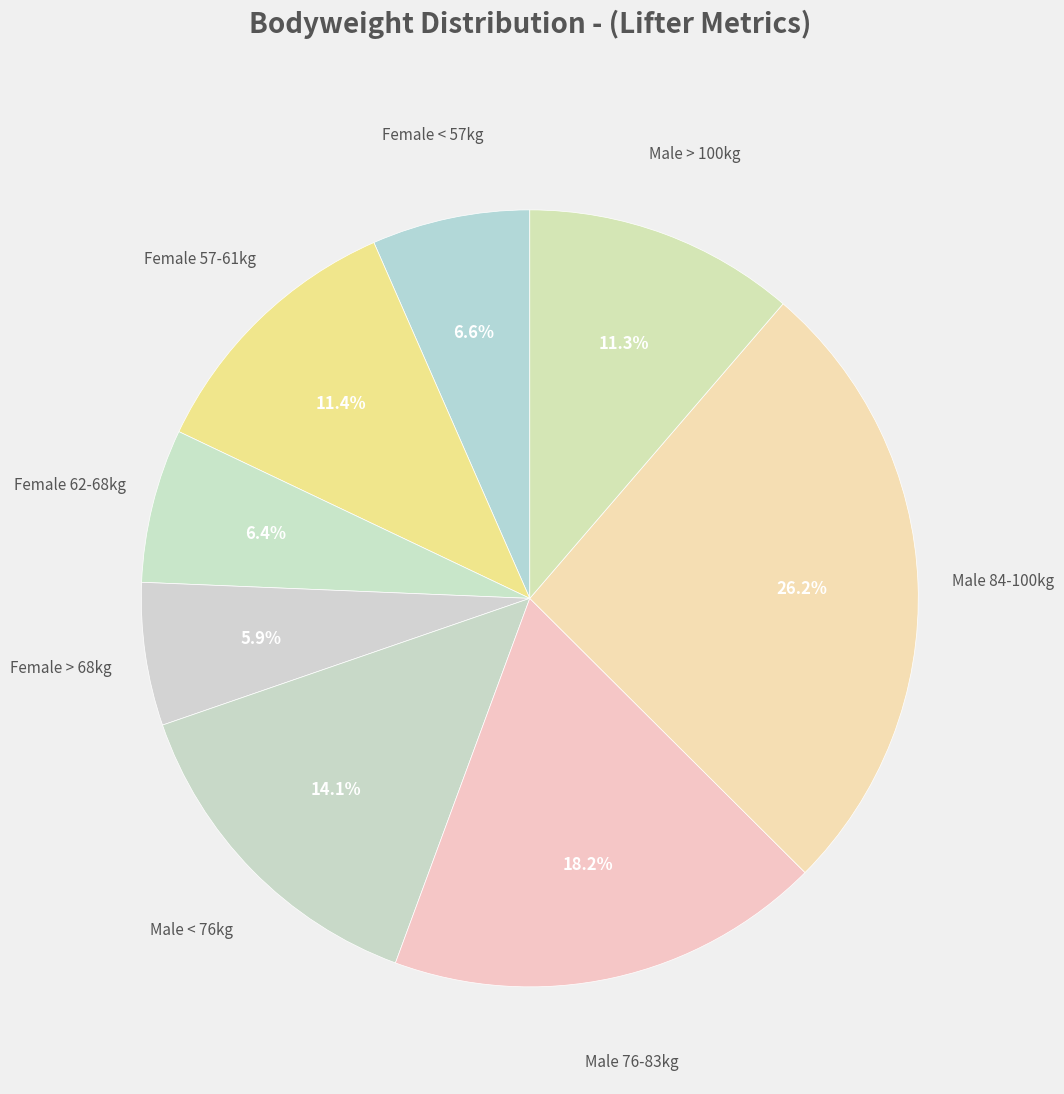

How much of the chart is everything except Female 62-68kg?

93.6%